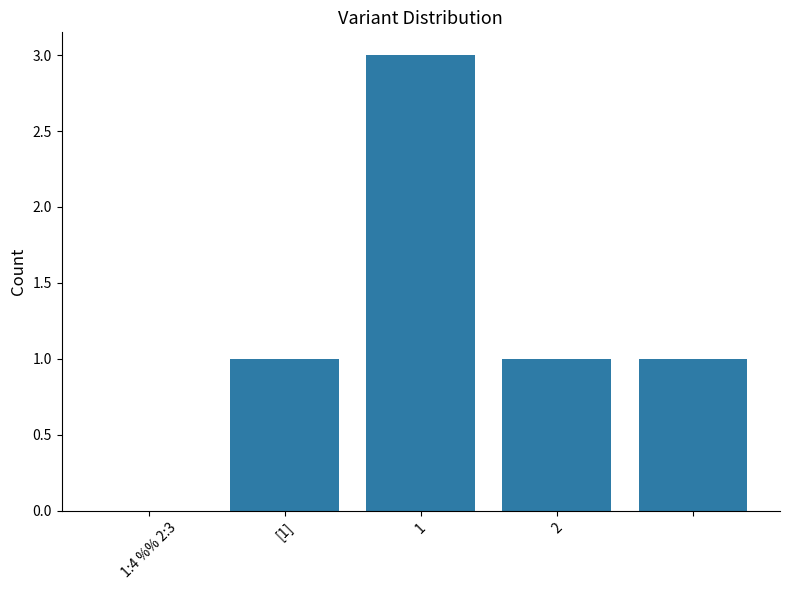

What is the sum of all values?

6